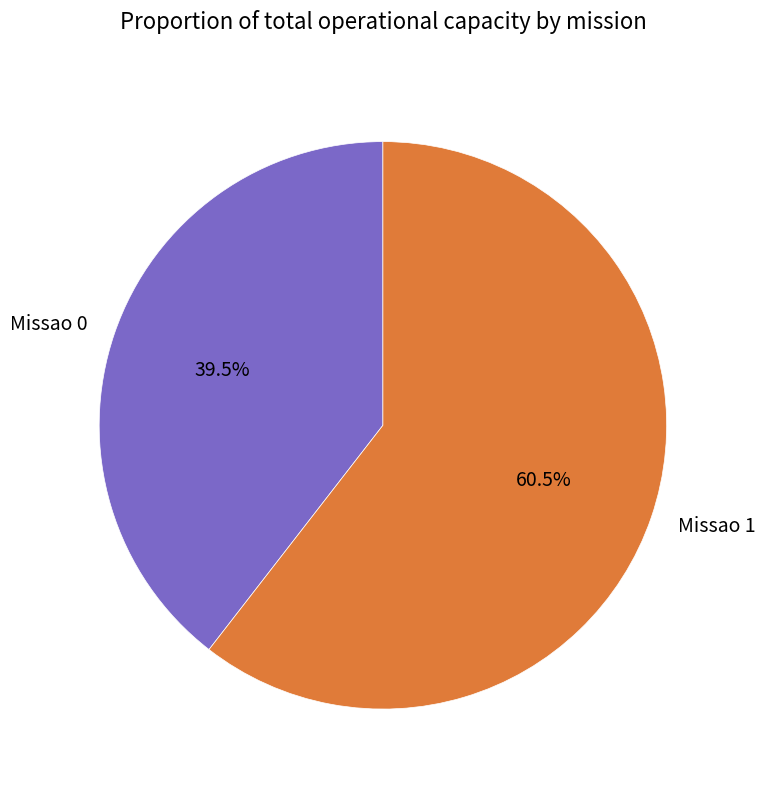

Rank the categories by value from lowest to highest.

Missao 0, Missao 1